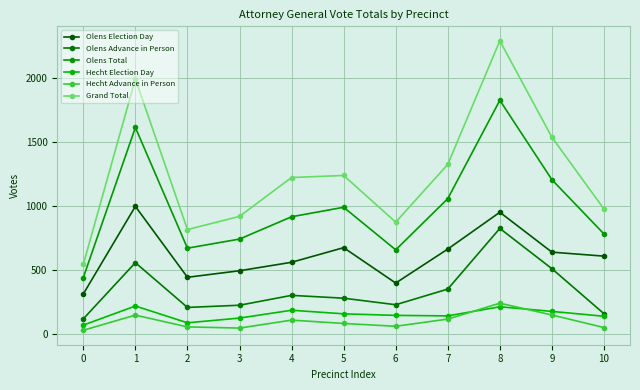

At 7, list the series in order from largest to smallest.

Grand Total, Olens Total, Olens Election Day, Olens Advance in Person, Hecht Election Day, Hecht Advance in Person